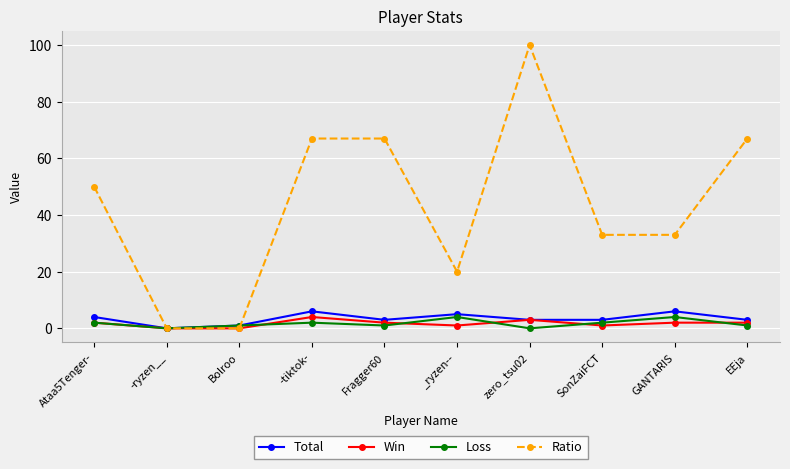

At which category does Loss reach its first local valley?

-ryzen__